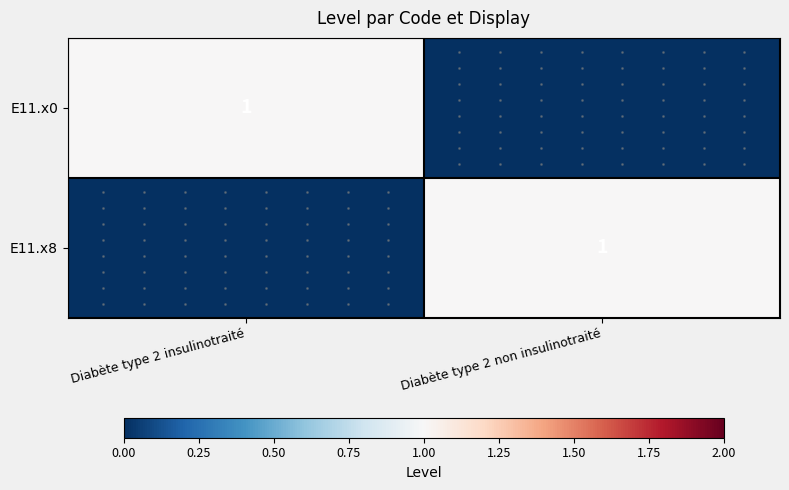

Between Diabète type 2 insulinotraité and Diabète type 2 non insulinotraité, which is larger?

Diabète type 2 insulinotraité